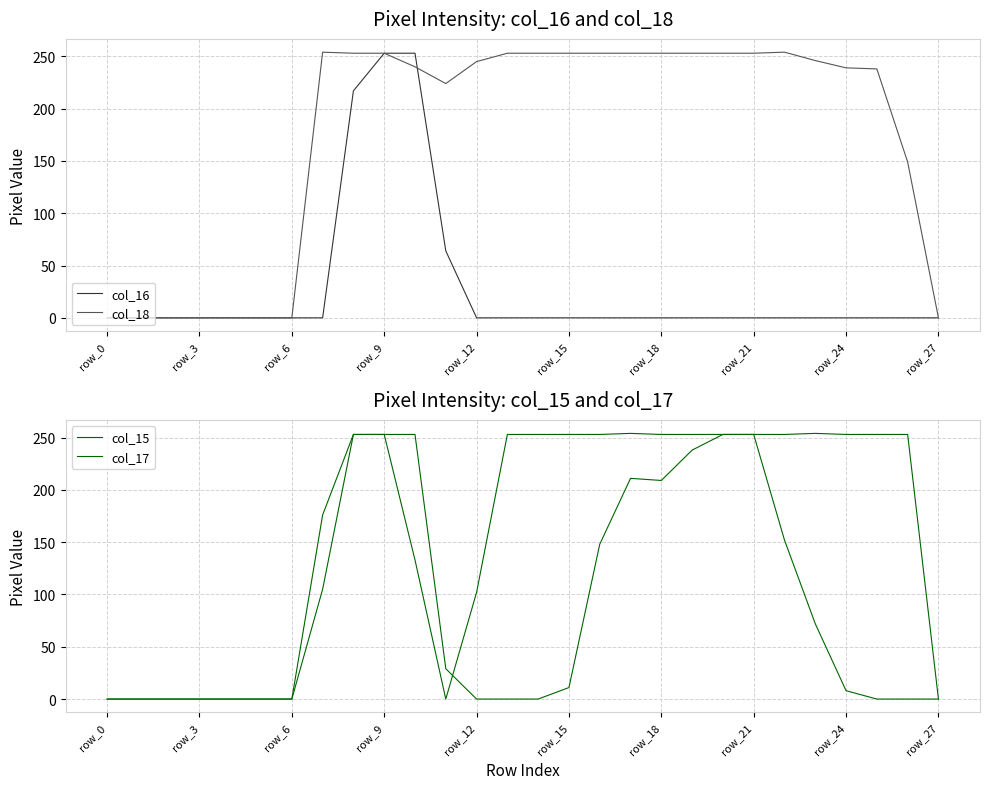

In col_18, how many points are higher than both neighbors (excluding endpoints)?

2